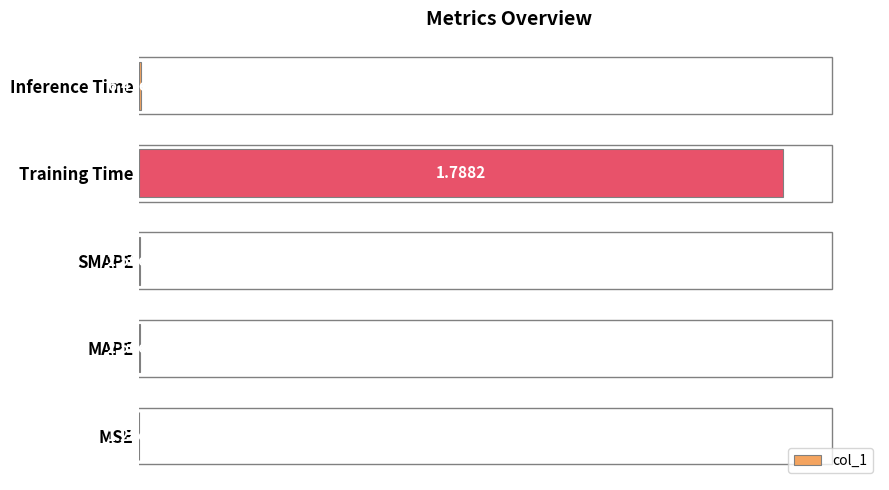

What is the sum of all values?

1.0